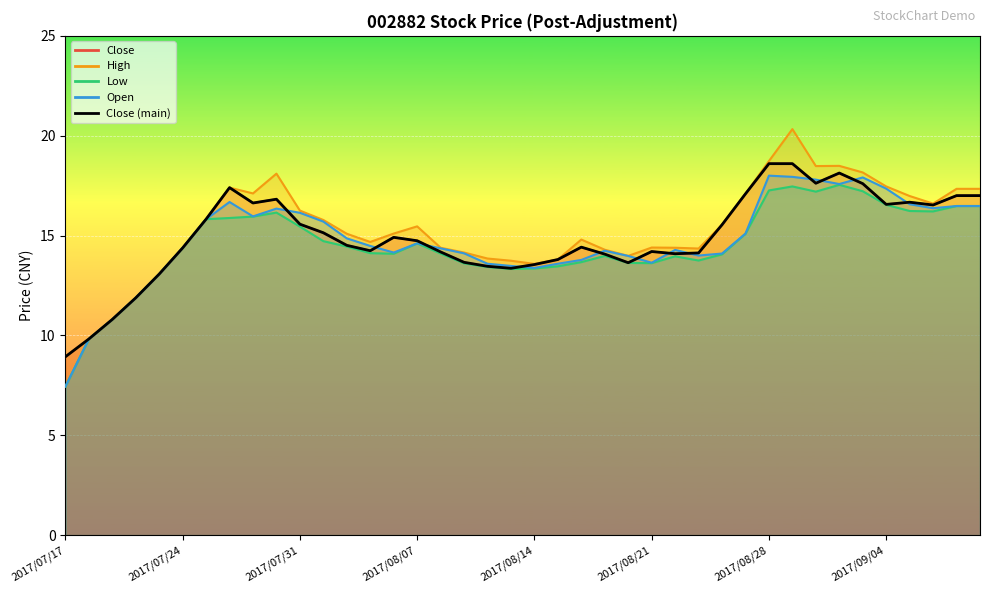

What is the change in value from 28 to 33?

+2.6